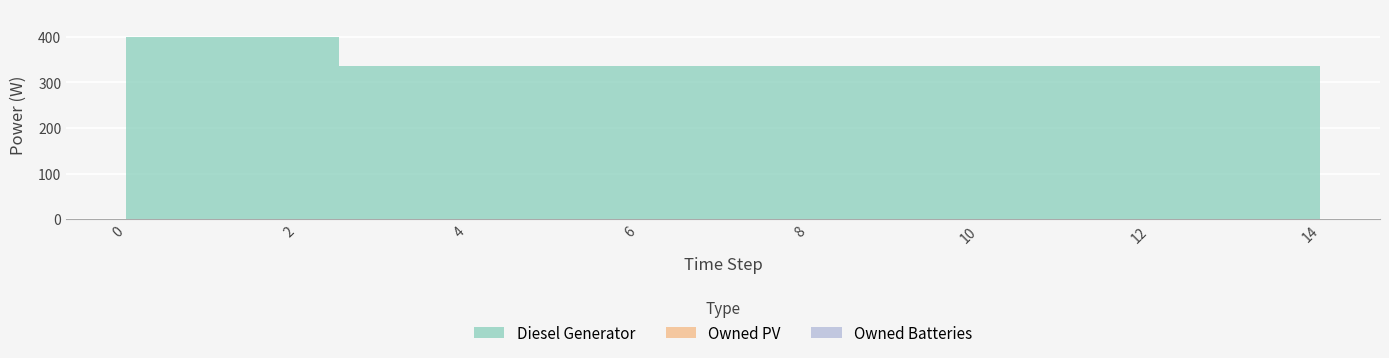

Between 8 and 9, which is larger?

8